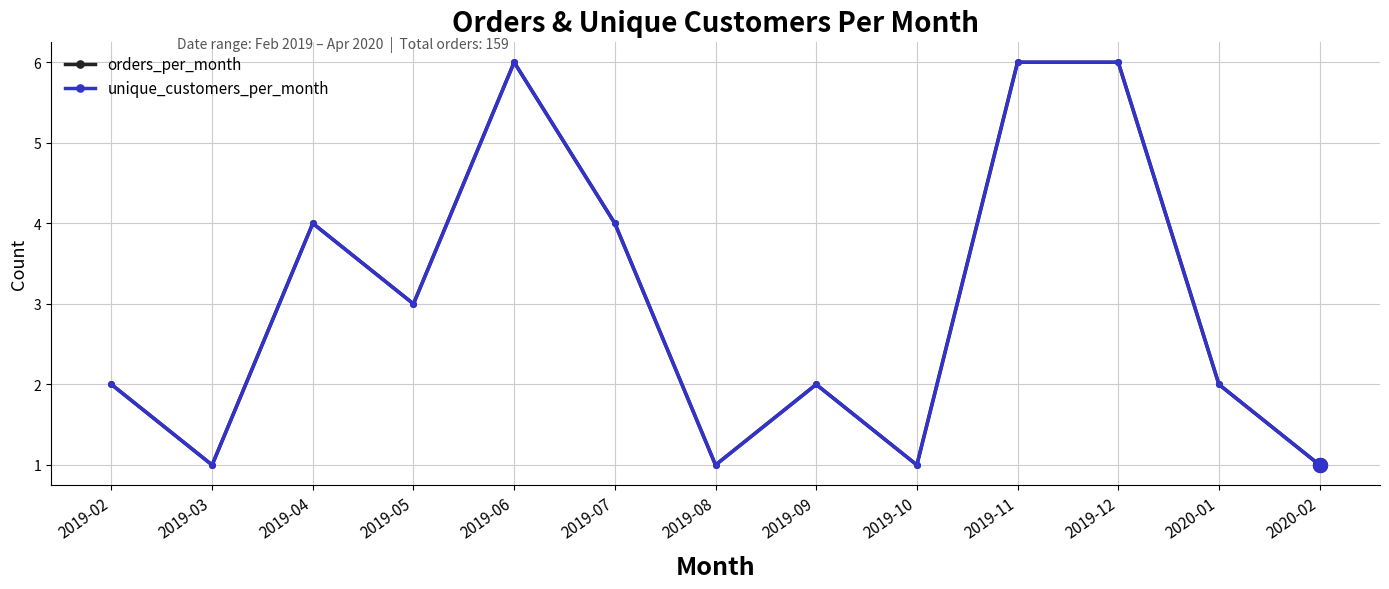

Is it true that unique_customers_per_month equals 1 at 2019-08?

True